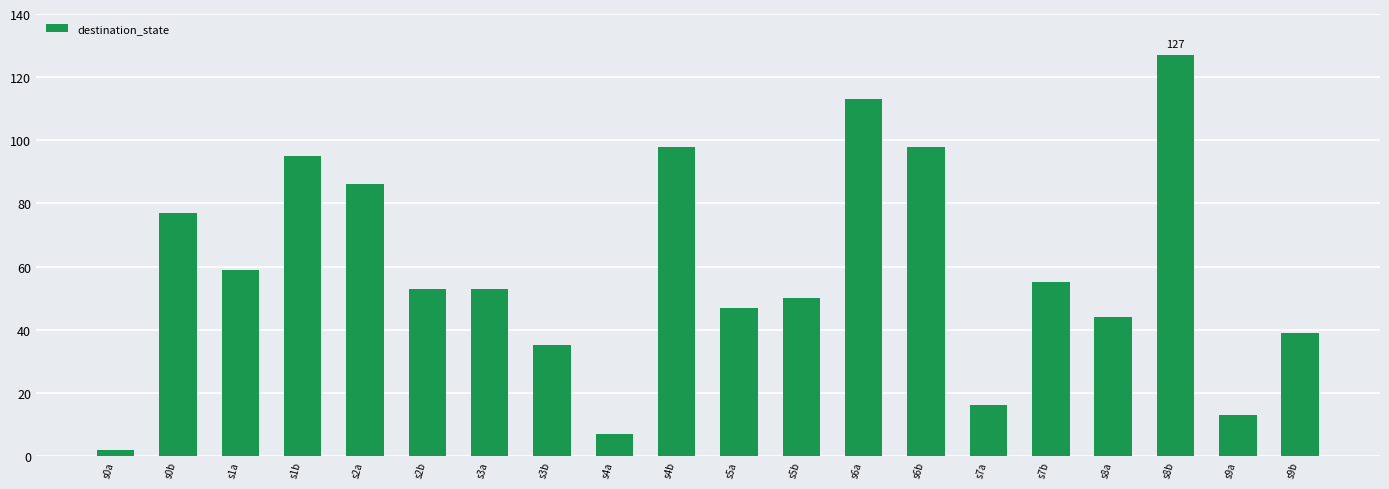

At which category does the chart reach its peak across all series?

s8b